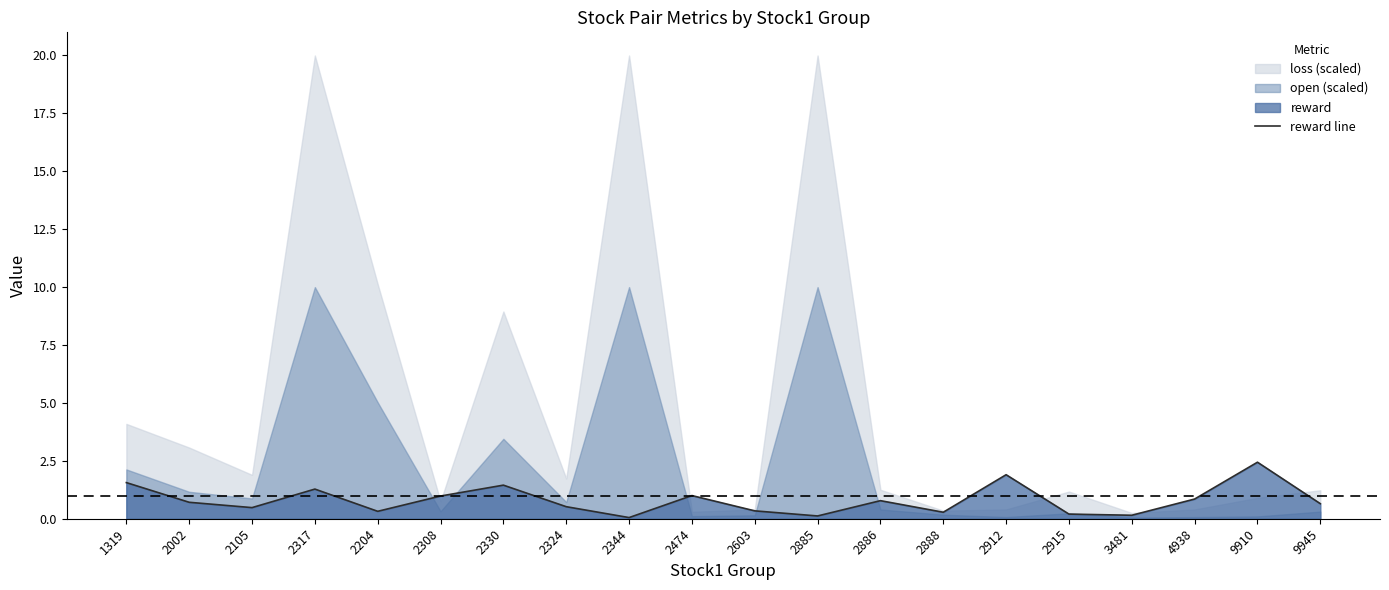

Is it true that the value at 2317 is 0.3?

False